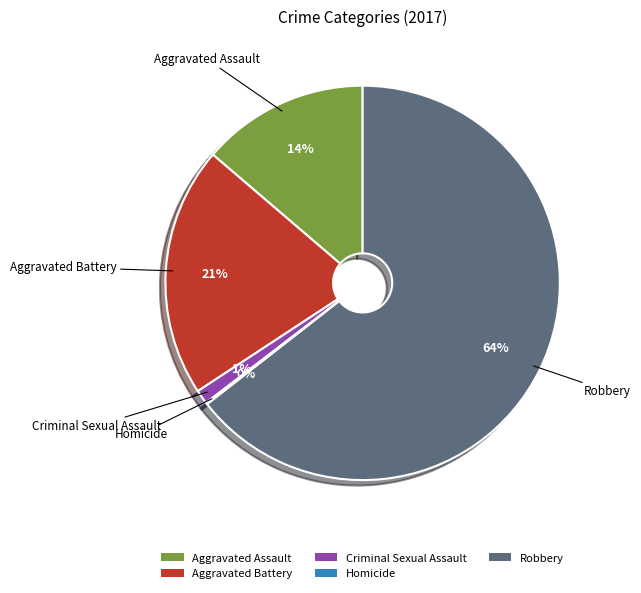

True or false: Criminal Sexual Assault accounts for 1% of the total.

True